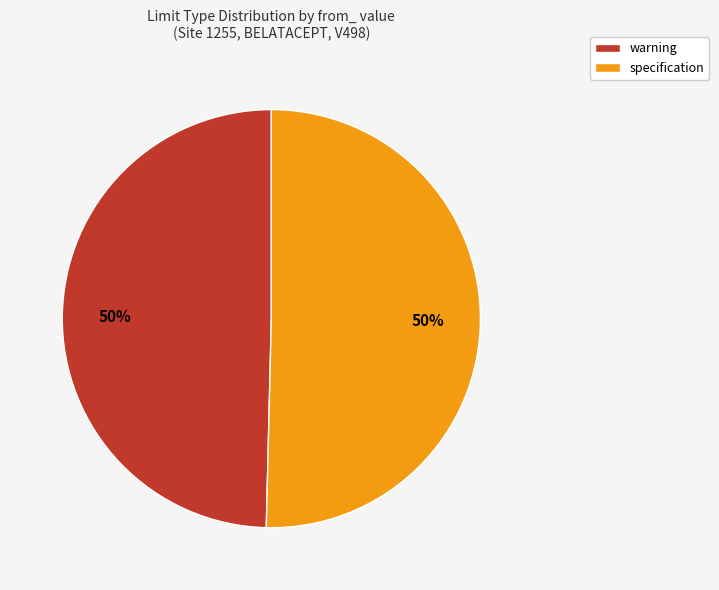

Do specification and warning together represent more than half of the pie?

Yes